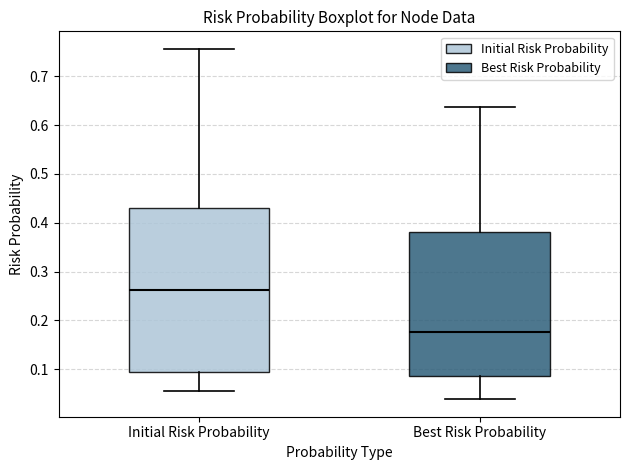

Reading left to right, read every box against the y-axis: the position of its median line, the range the box covers, and the ends of its whiskers. The values are not printed on the chart, so give them approximately, as read against the axis.

Initial Risk Probability: median 0.26, box 0.10 to 0.43, whiskers 0.06 to 0.76
Best Risk Probability: median 0.18, box 0.09 to 0.38, whiskers 0.04 to 0.64